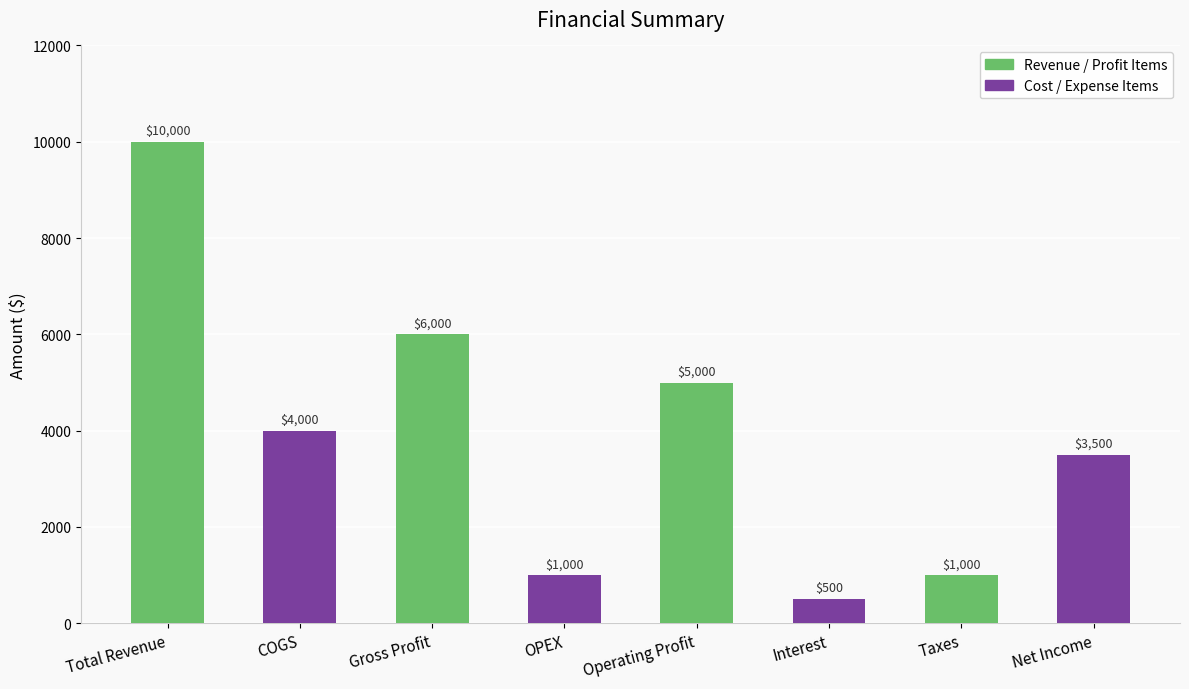

How many bars are there in total?

8